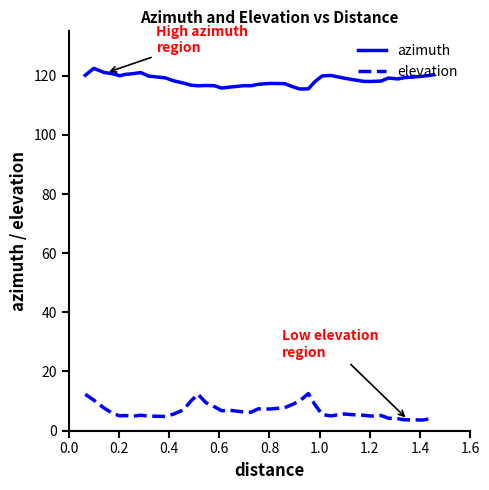

How many lines are shown in the chart?

2